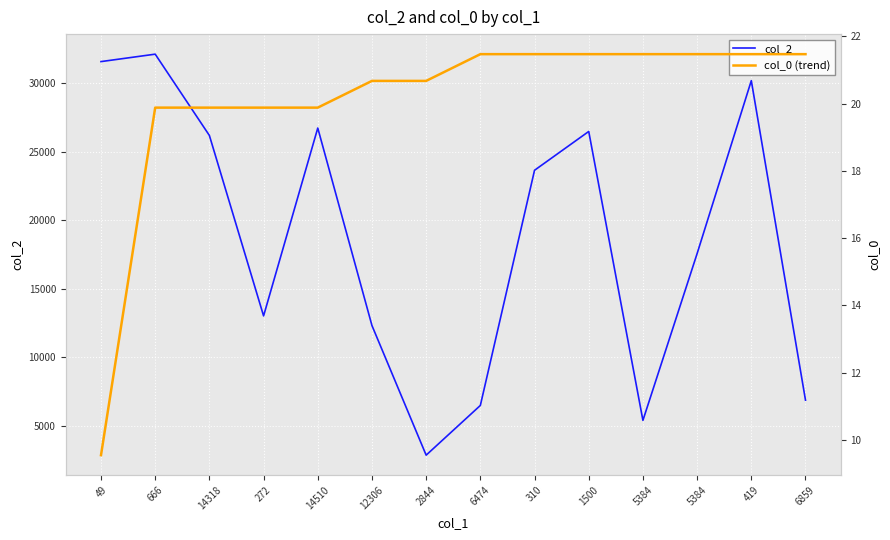

Is the value of col_0 (trend) at 14318 greater than the value of col_2 at 1500?

No